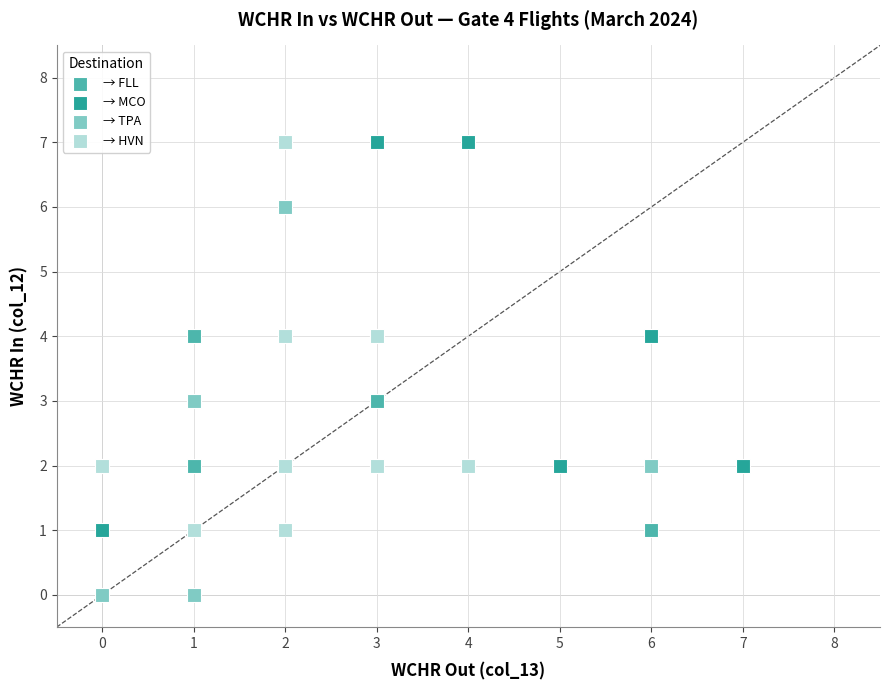

Which series contains the lowest Y value?

→ TPA